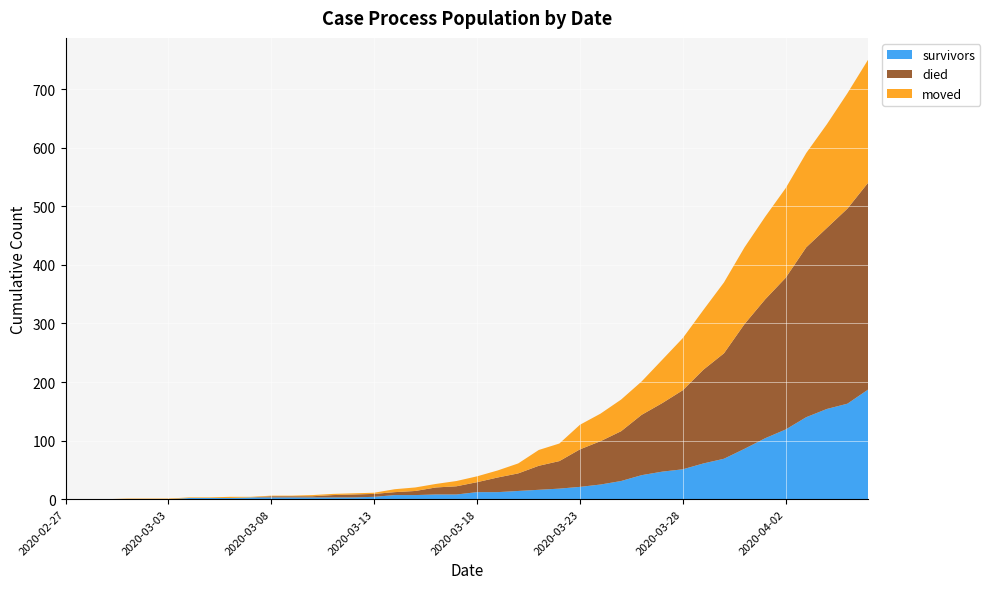

Reading left to right, transcribe all the data shown in this chart.

survivors: 0	0	0	0	0	0	2	2	2	3	3	3	3	3	3	4	7	7	8	8	12	12	14	16	18	21	25	31	41	47	51	61	69	86	104	119	140	154	163	187
died: 0	0	0	0	0	0	0	0	0	0	2	2	2	4	5	5	5	7	12	14	17	25	30	41	47	64	74	85	103	117	135	160	180	213	237	259	290	309	333	353
moved: 0	0	0	1	1	1	1	1	2	1	1	1	2	2	2	2	5	6	6	9	10	12	17	27	30	42	47	54	57	74	89	102	121	131	141	153	161	177	197	210